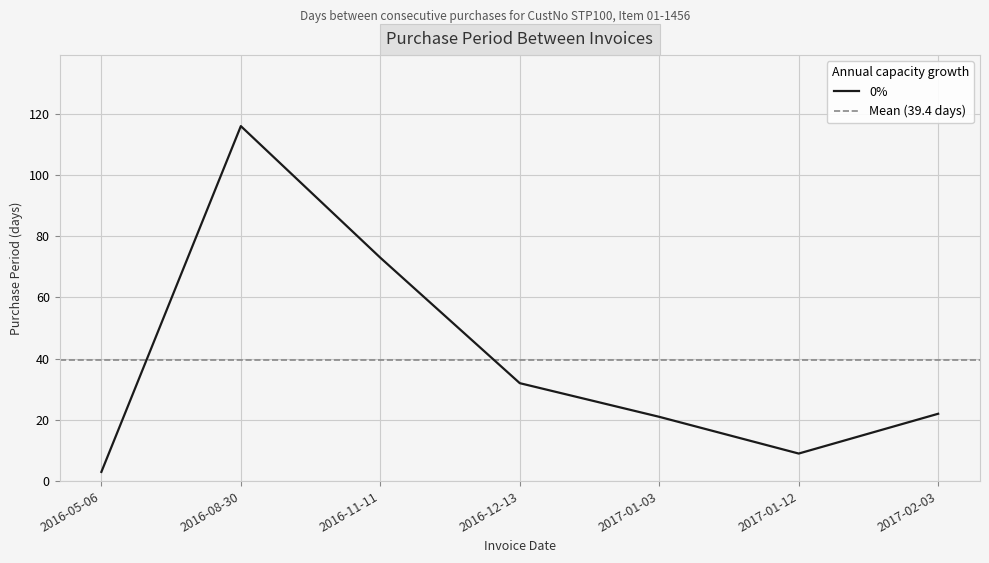

Rank the categories by value from lowest to highest.

2016-05-06, 2017-01-12, 2017-01-03, 2017-02-03, 2016-12-13, 2016-11-11, 2016-08-30